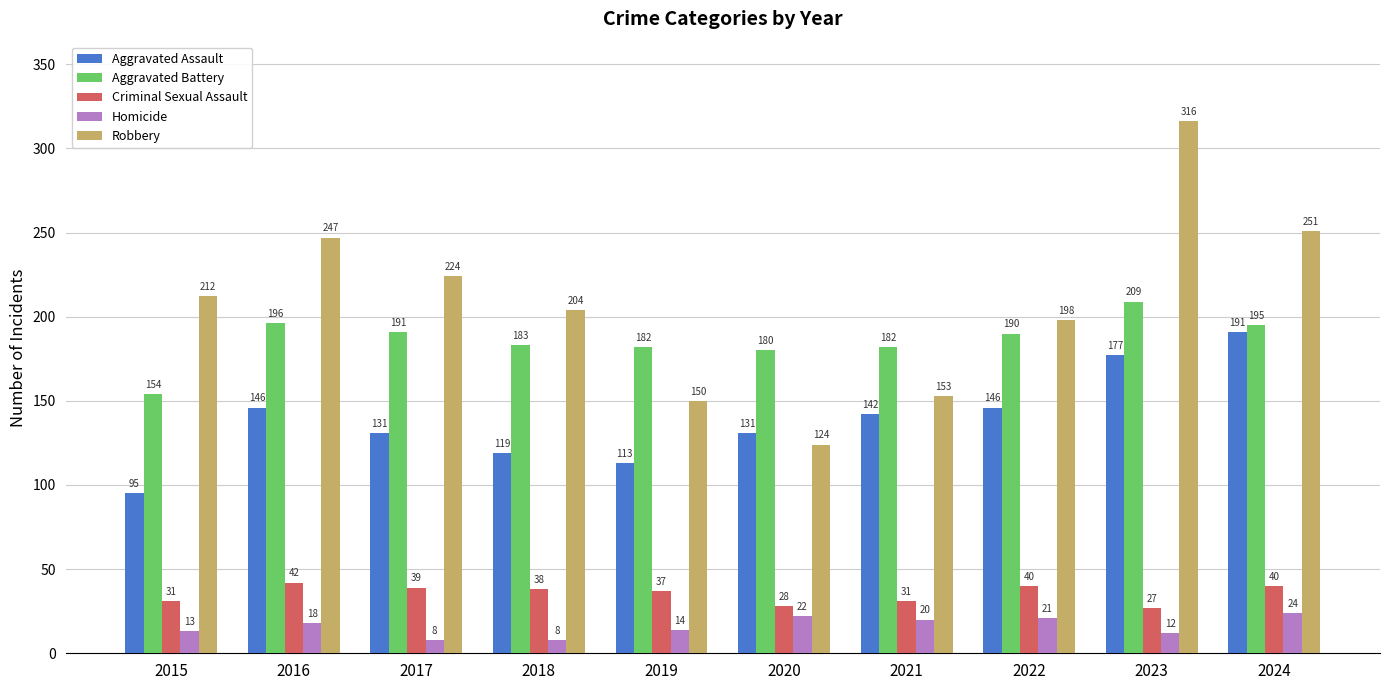

Reading left to right, transcribe all the data shown in this chart.

Aggravated Assault: 2015=95	2016=146	2017=131	2018=119	2019=113	2020=131	2021=142	2022=146	2023=177	2024=191
Aggravated Battery: 2015=154	2016=196	2017=191	2018=183	2019=182	2020=180	2021=182	2022=190	2023=209	2024=195
Criminal Sexual Assault: 2015=31	2016=42	2017=39	2018=38	2019=37	2020=28	2021=31	2022=40	2023=27	2024=40
Homicide: 2015=13	2016=18	2017=8	2018=8	2019=14	2020=22	2021=20	2022=21	2023=12	2024=24
Robbery: 2015=212	2016=247	2017=224	2018=204	2019=150	2020=124	2021=153	2022=198	2023=316	2024=251